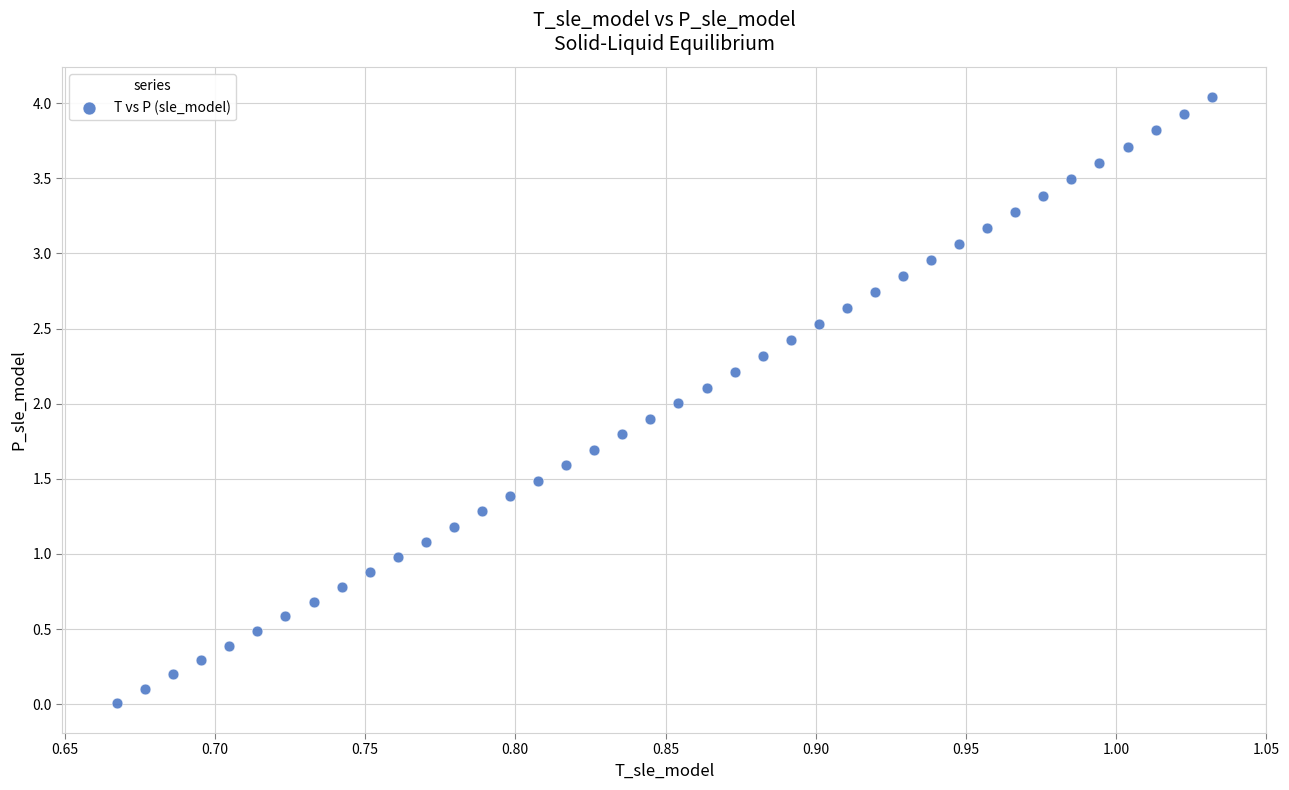

What is the range of X values (max minus min)?

0.4